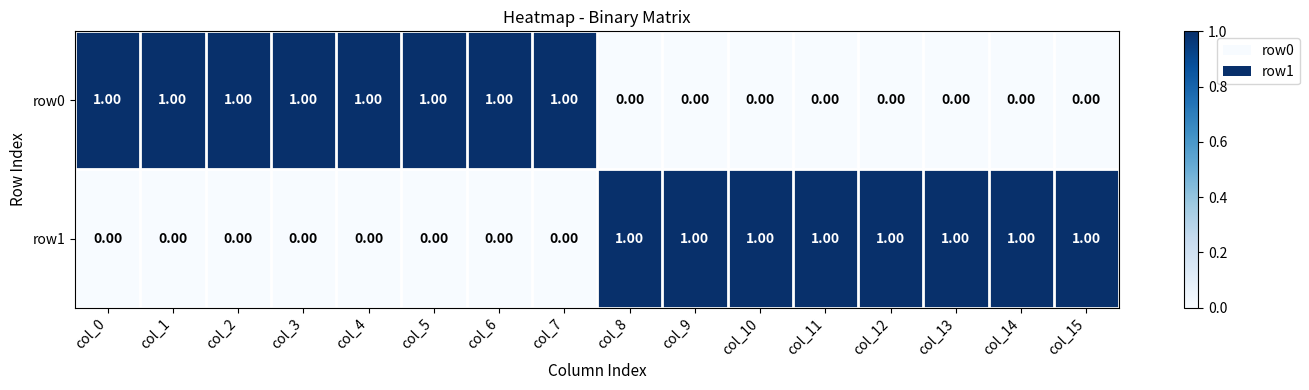

How many distinct data groups are displayed?

2